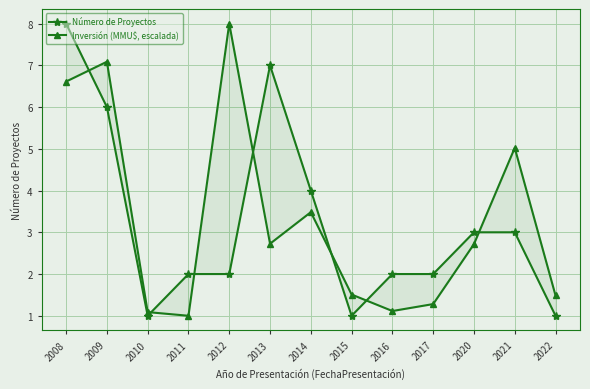

Reading left to right, transcribe all the data shown in this chart.

Número de Proyectos: 2008=8.0	2009=6.0	2010=1.0	2011=2.0	2012=2.0	2013=7.0	2014=4.0	2015=1.0	2016=2.0	2017=2.0	2020=3.0	2021=3.0	2022=1.0
Inversión (MMU$, escalada): 2008=6.6	2009=7.1	2010=1.1	2011=1.0	2012=8.0	2013=2.7	2014=3.5	2015=1.5	2016=1.1	2017=1.3	2020=2.7	2021=5.0	2022=1.5